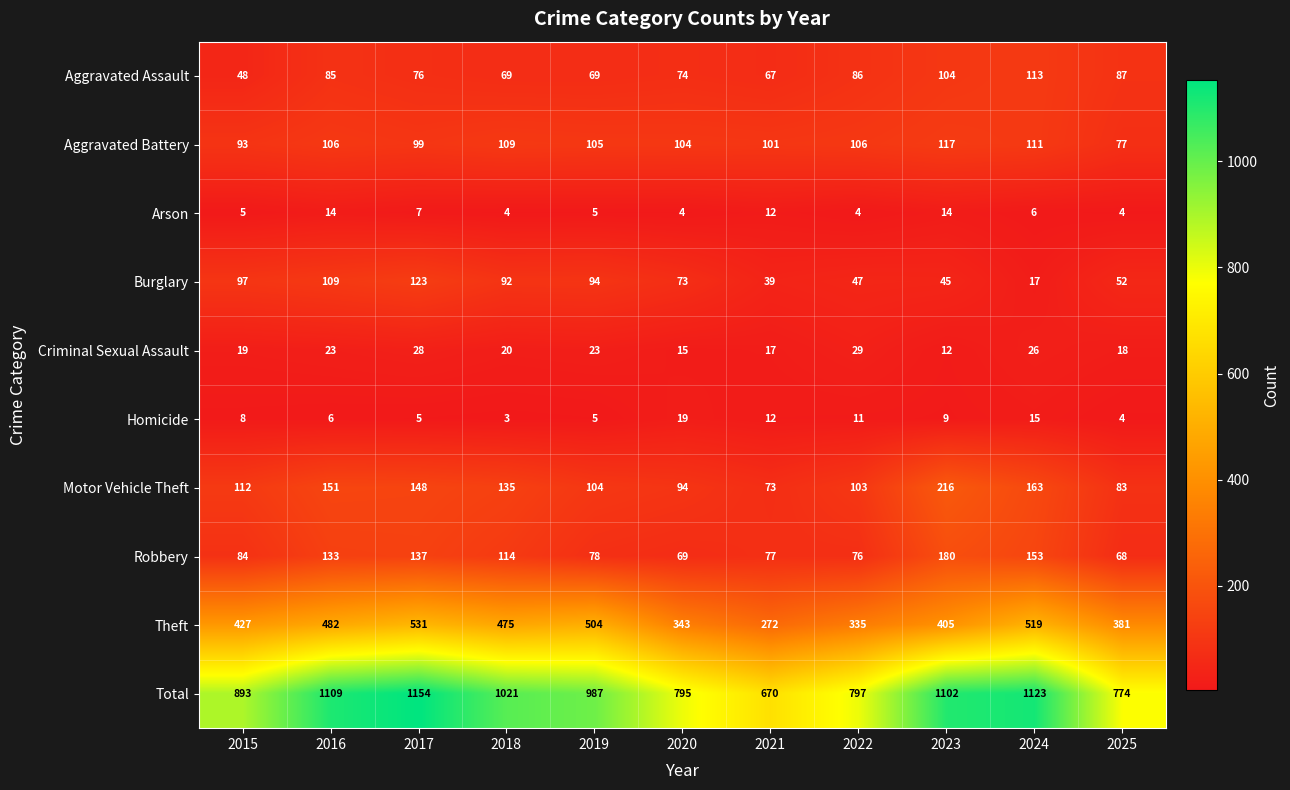

At which label does Motor Vehicle Theft reach its peak?

2023